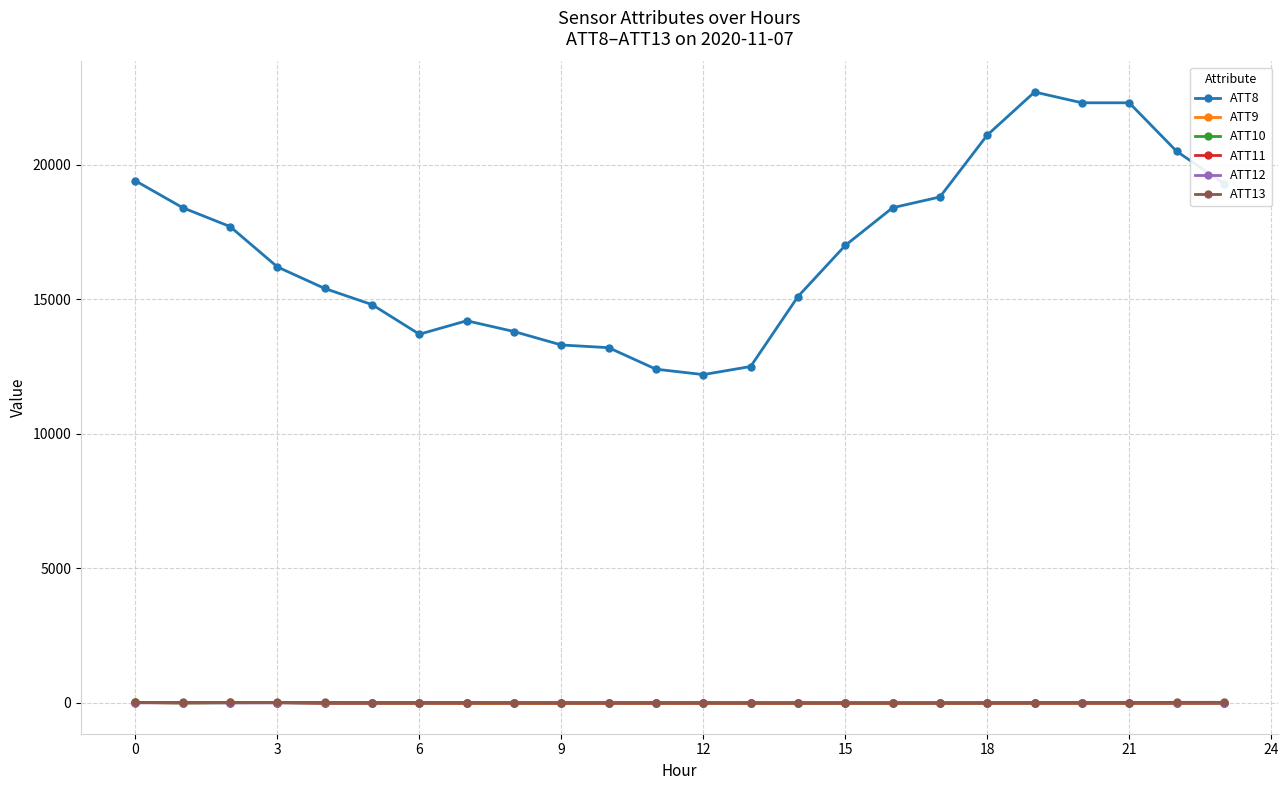

Which series has the widest spread of values?

ATT8